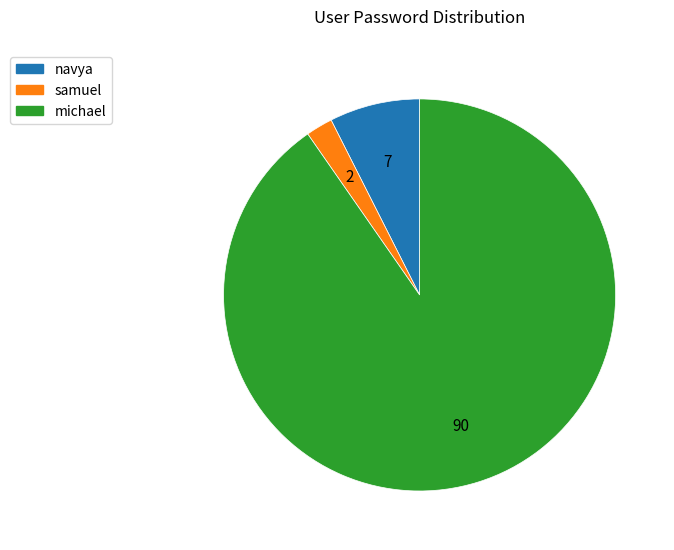

What is the ratio of the value at navya to the value at michael?

0.1